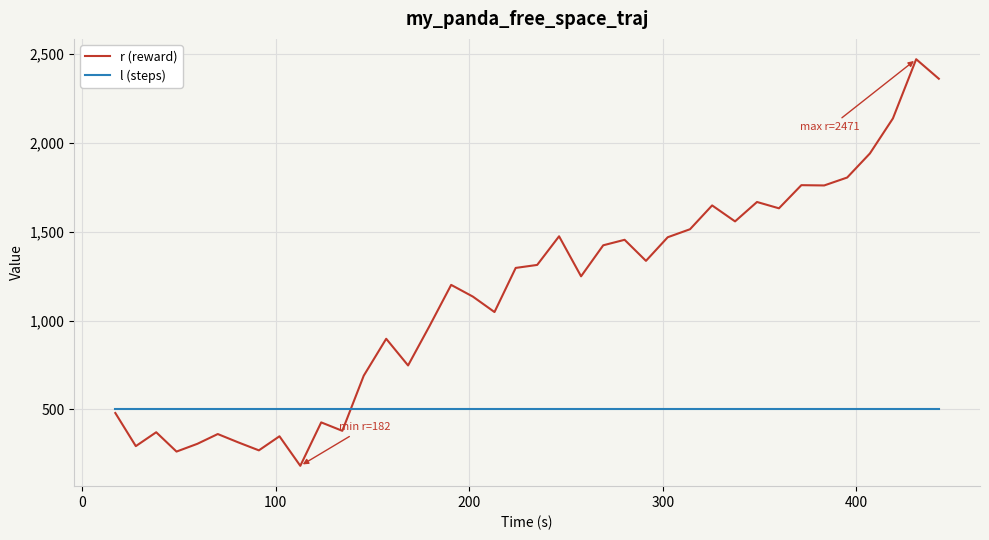

What are all the series names shown in the legend?

r (reward), l (steps)